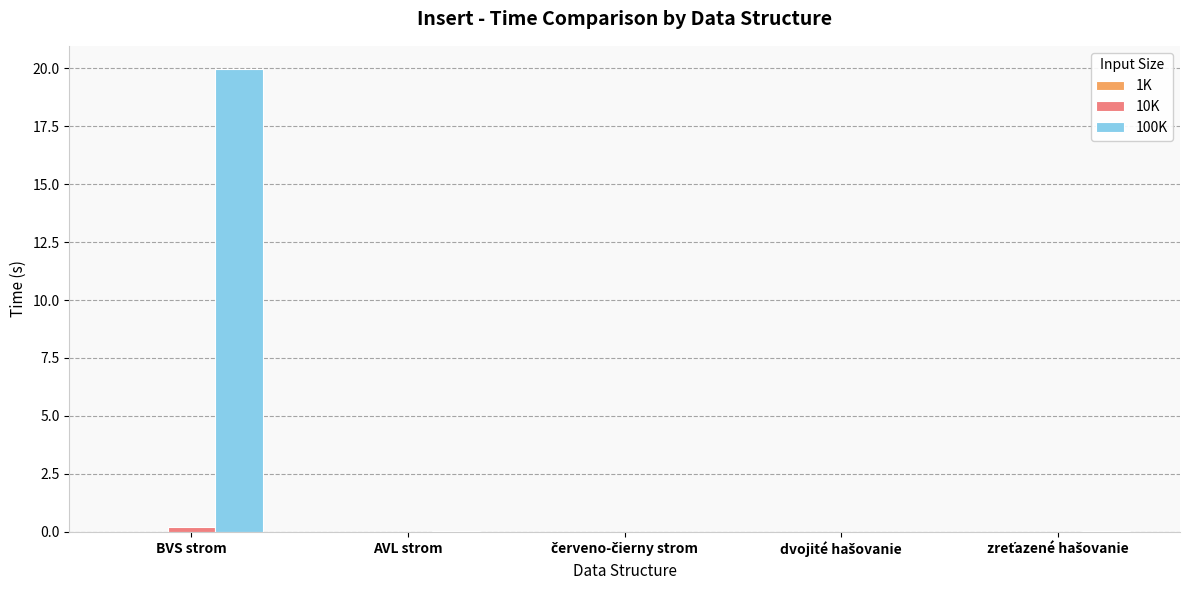

Which series has the largest range (max minus min)?

100K